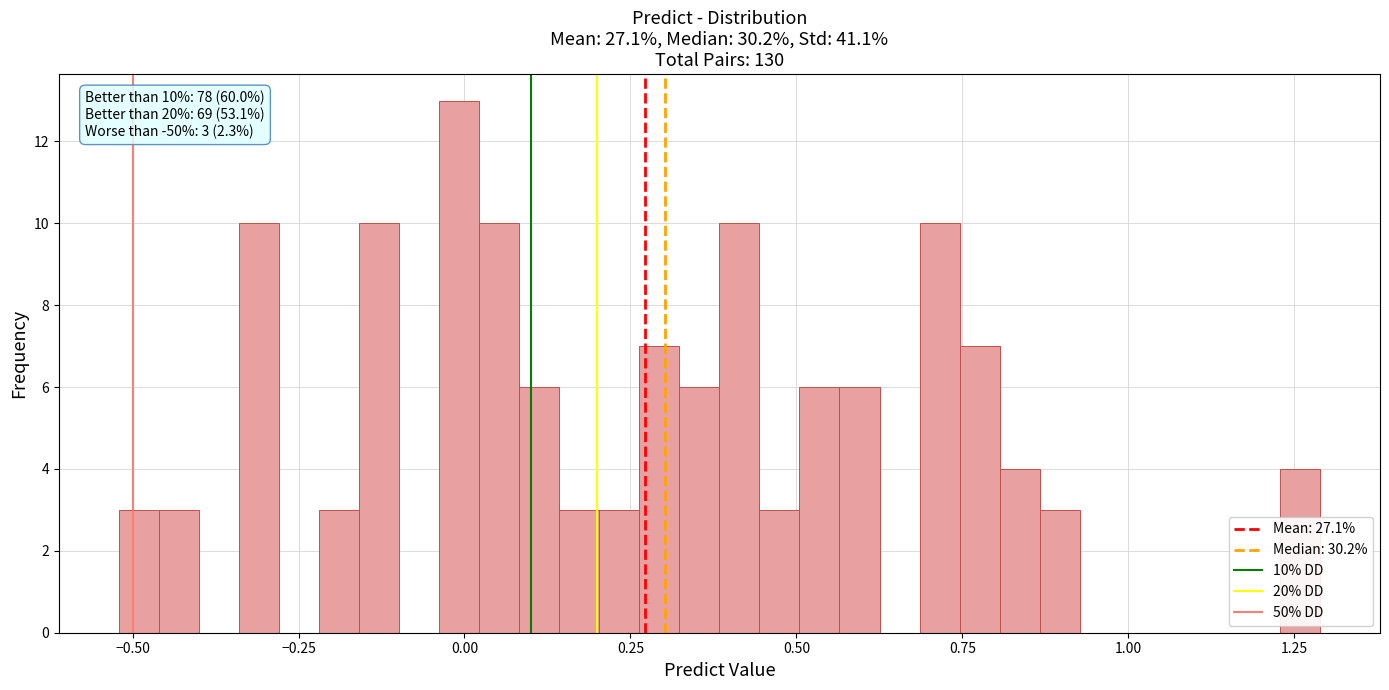

Around what value on the x-axis is the tallest bar? Give the approximate position of its centre, as read against the axis.

0.00